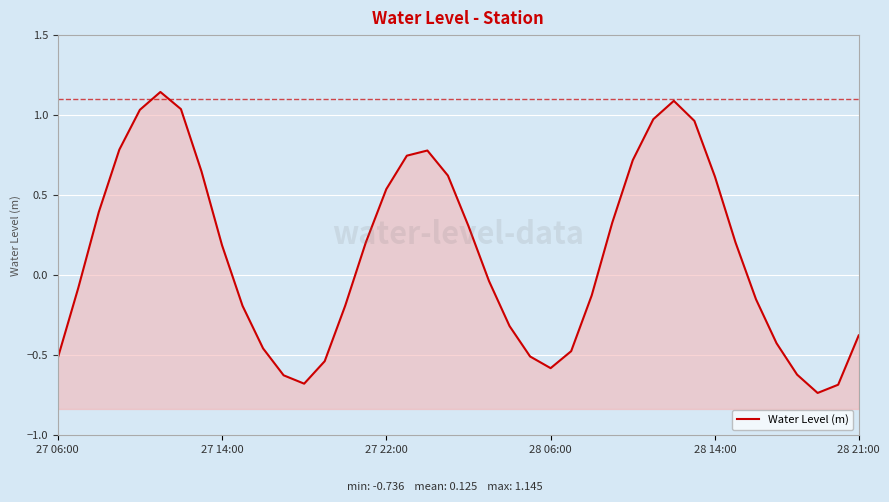

What is the value of the 4th point from the left?

0.8